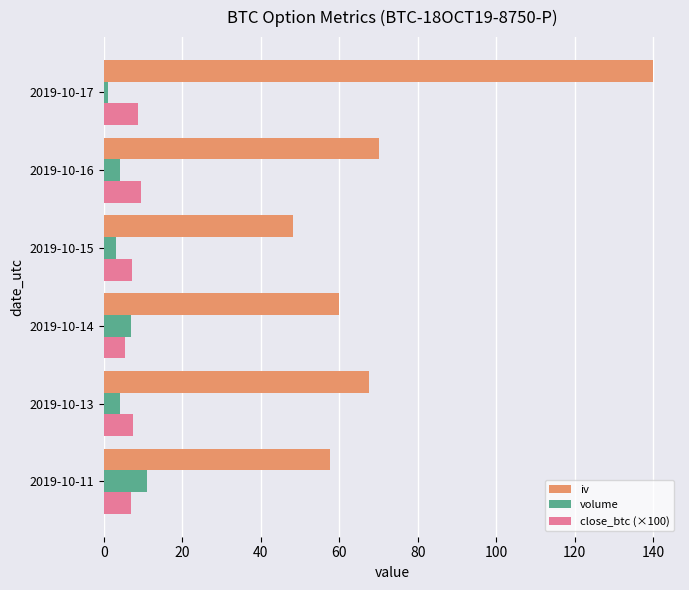

At how many categories does at least one series exceed 108?

1